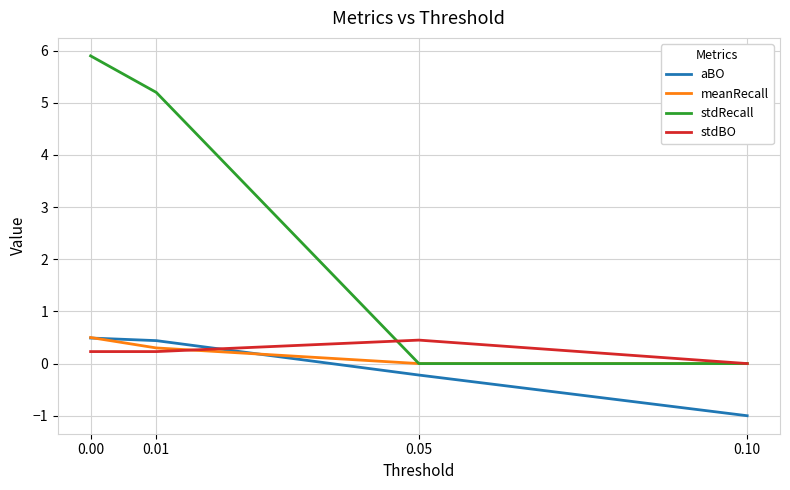

Which series has the largest total across all categories?

stdRecall